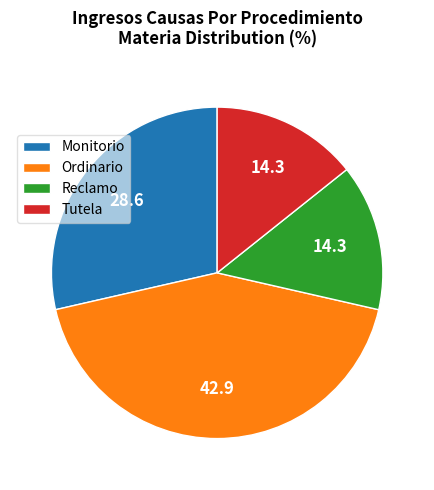

Which has a higher value, Reclamo or Ordinario?

Ordinario